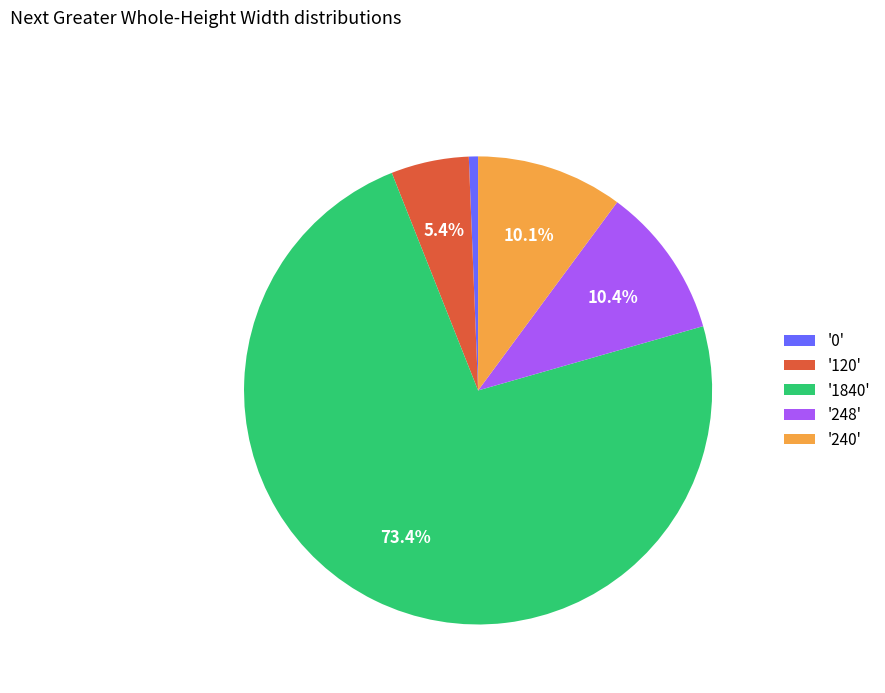

Is the sum of '1840' and '248' greater than half?

Yes